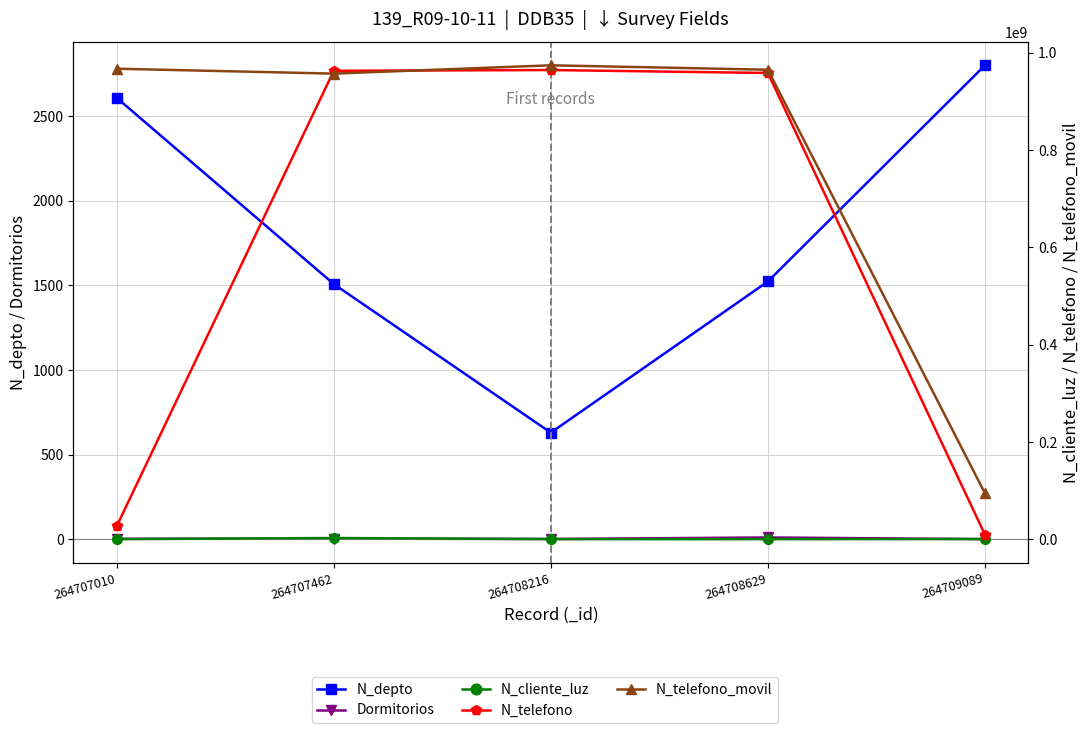

Reading left to right, what are all the values shown in this chart?

N_depto: 264707010=2608	264707462=1508	264708216=630	264708629=1523	264709089=2800
Dormitorios: 264707010=3	264707462=4	264708216=2	264708629=11	264709089=1
N_cliente_luz: 264707010=268734	264707462=2586314	264708216=324732	264708629=258663	264709089=521566
N_telefono: 264707010=26782635	264707462=963258714	264708216=964782014	264708629=958714336	264709089=9456798
N_telefono_movil: 264707010=967500475	264707462=957412235	264708216=974523233	264708629=965423133	264709089=94564654